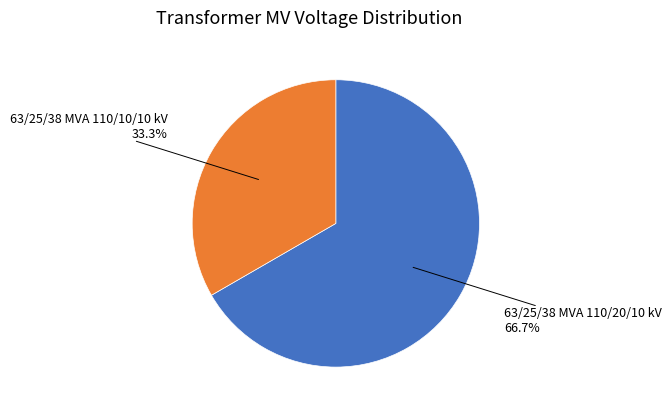

Does any single category account for the majority?

Yes